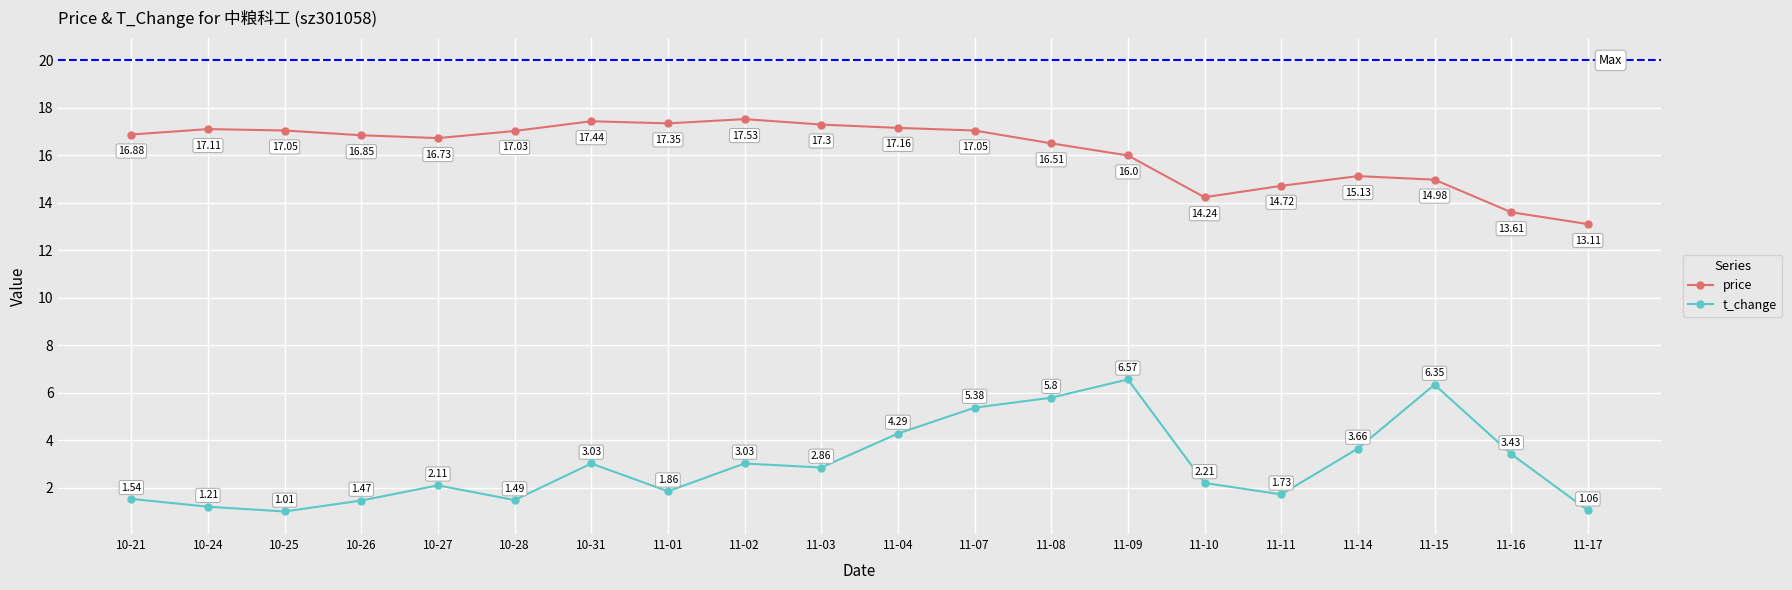

What is the value of the price point at the 10th from the left?

17.3